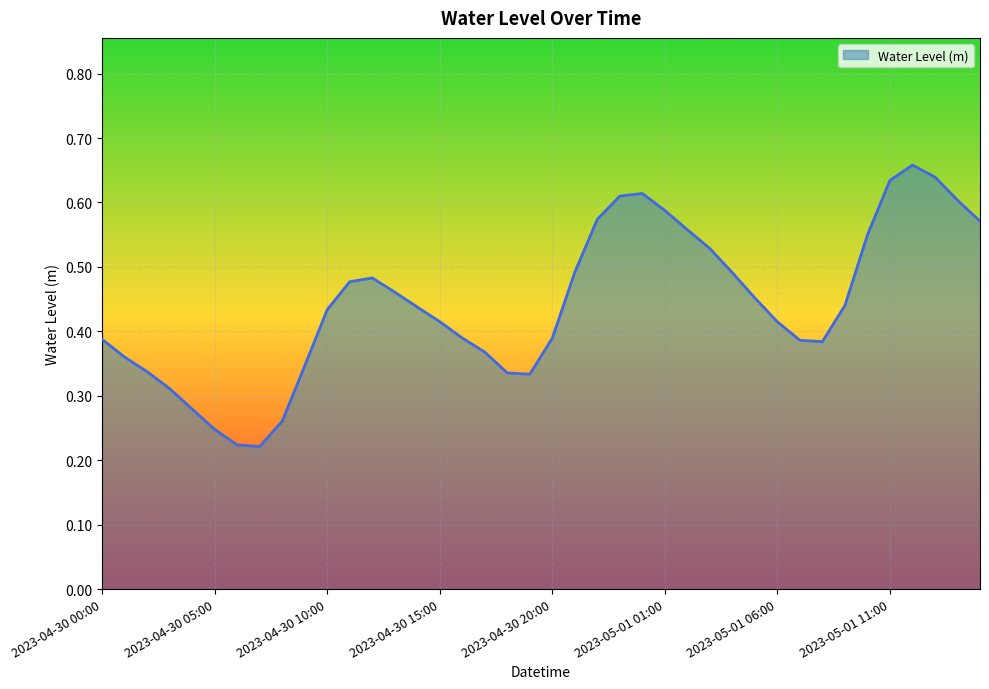

How many lines are shown in the chart?

1